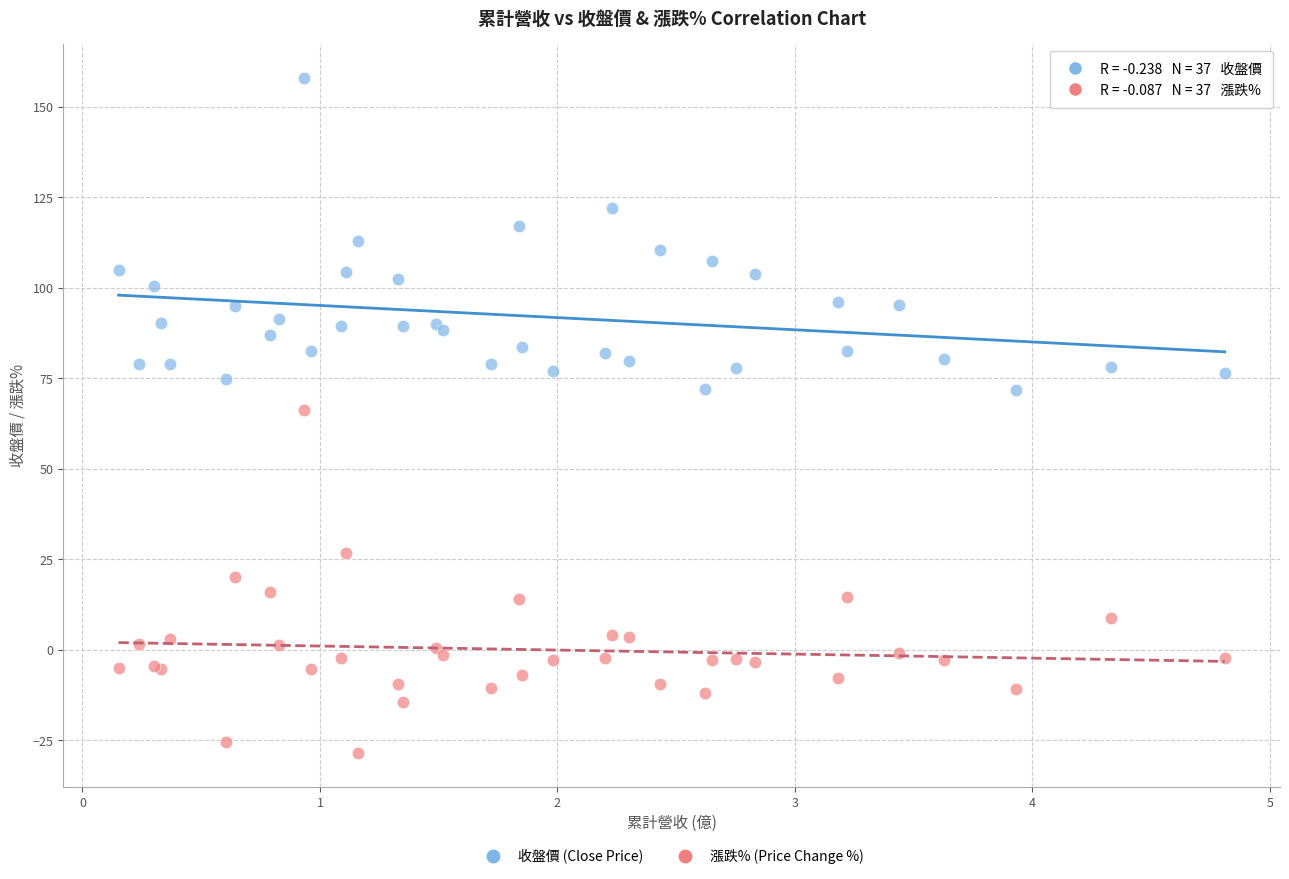

What are all the series names shown in the legend?

收盤價 (Close Price), 漲跌% (Price Change %)